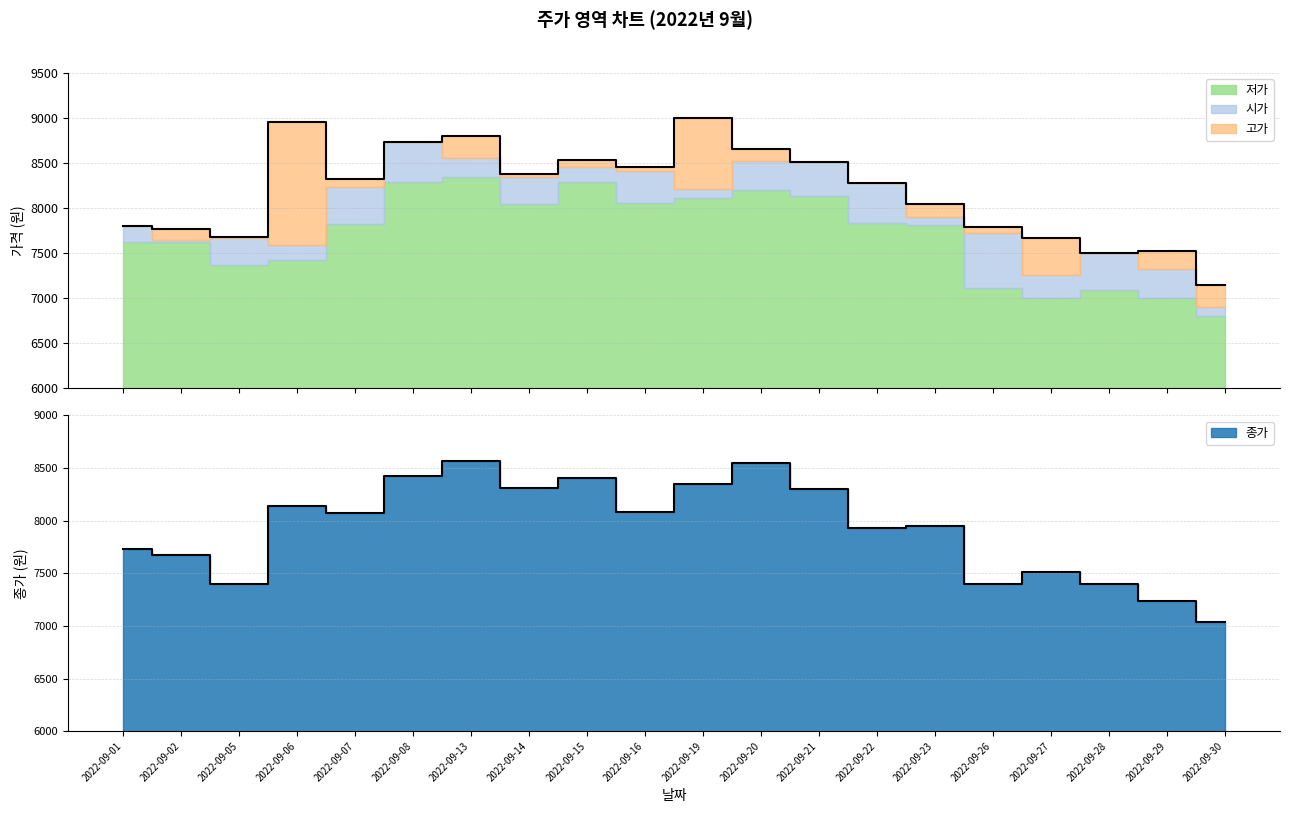

What is the value of the 종가 point at the 2nd from the left?

7670